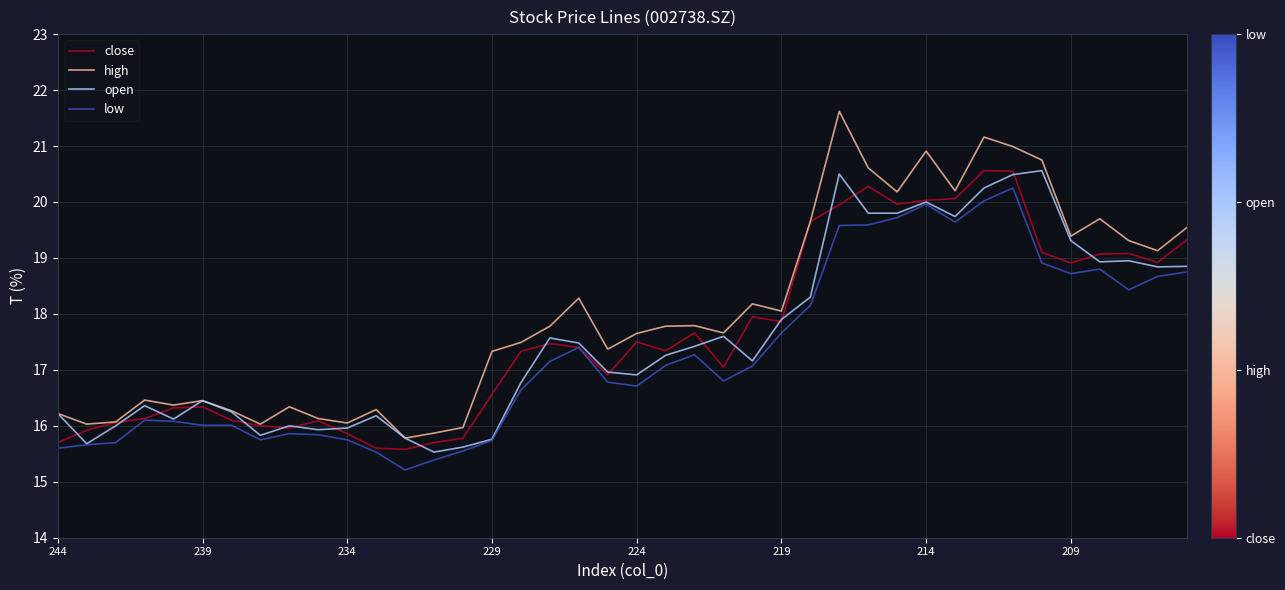

Which series has the widest spread of values?

high